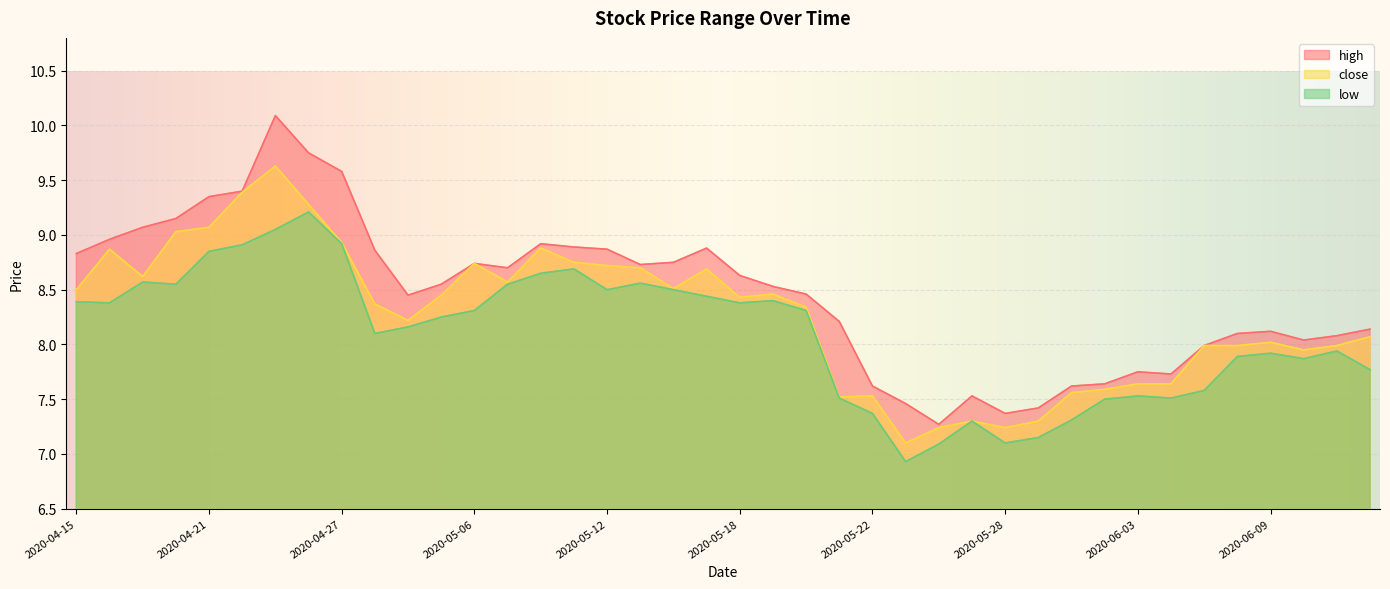

True or false: high and close cross at least once.

False